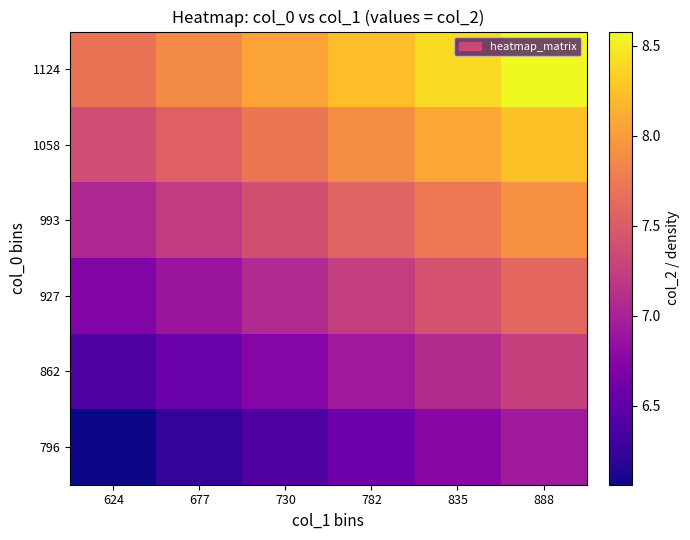

Which series has the largest range (max minus min)?

796